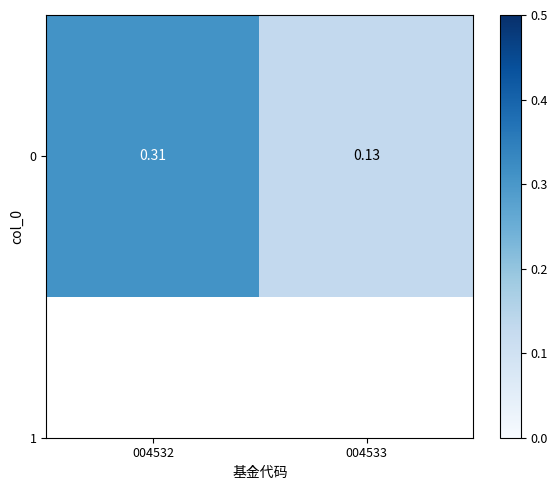

Is it true that the value at 004533 is 0.1?

True